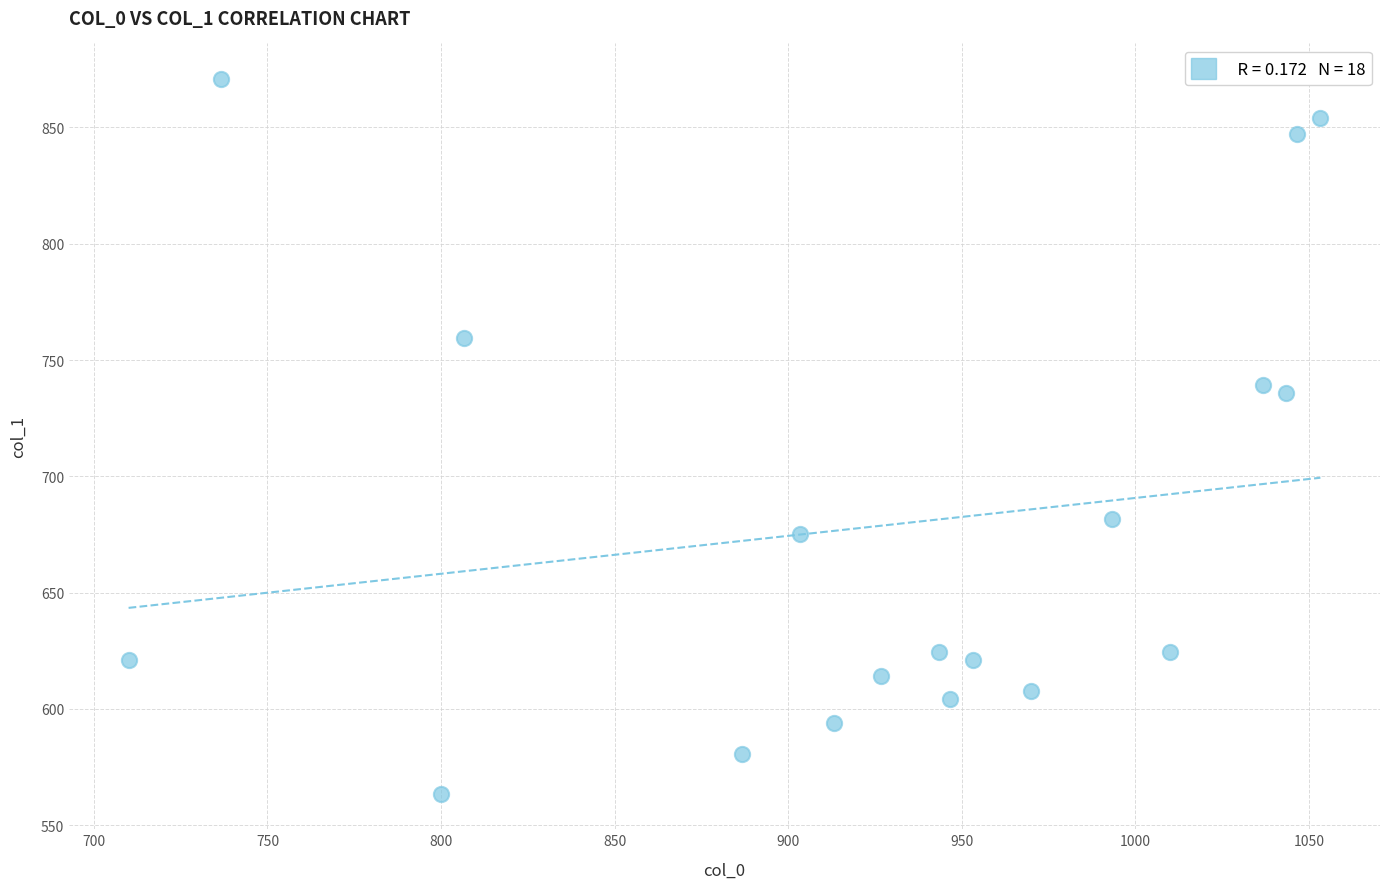

What is the range of X values (max minus min)?

343.3